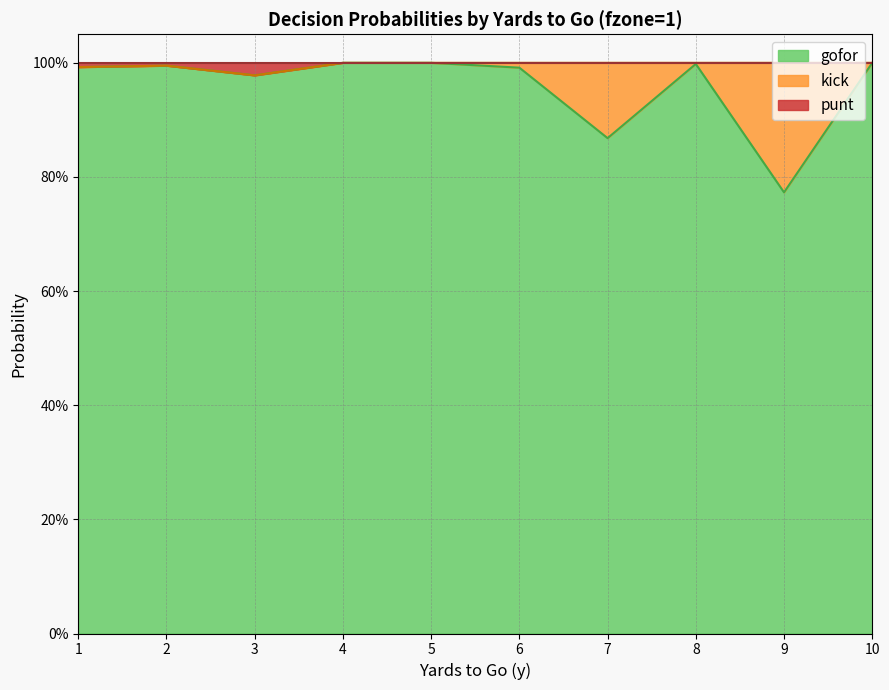

True or false: punt has a value of 1.6 at 1.

False